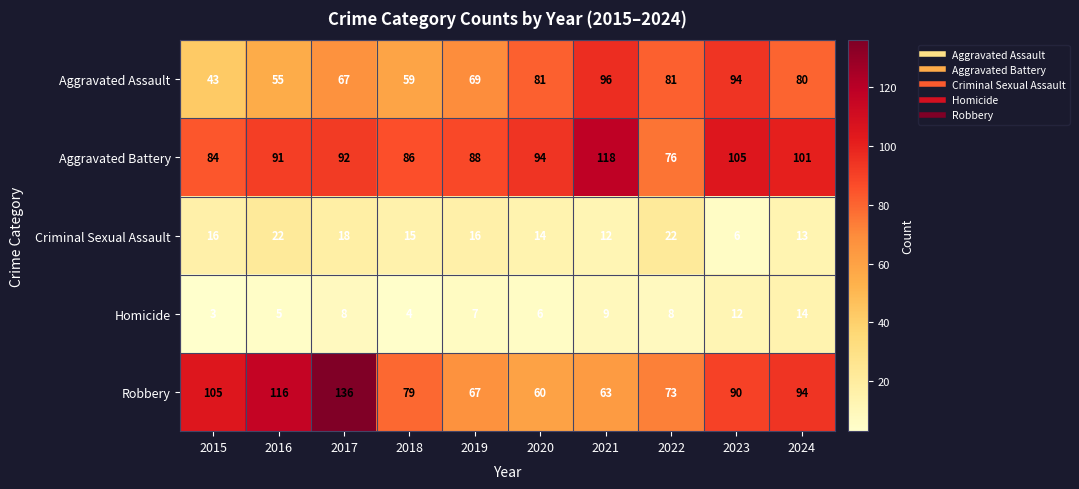

Is it true that Aggravated Assault equals 138 at 2020?

False